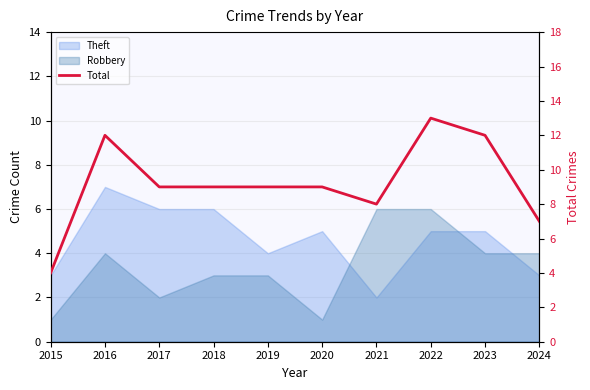

Which label corresponds to the smallest value in the chart?

2015